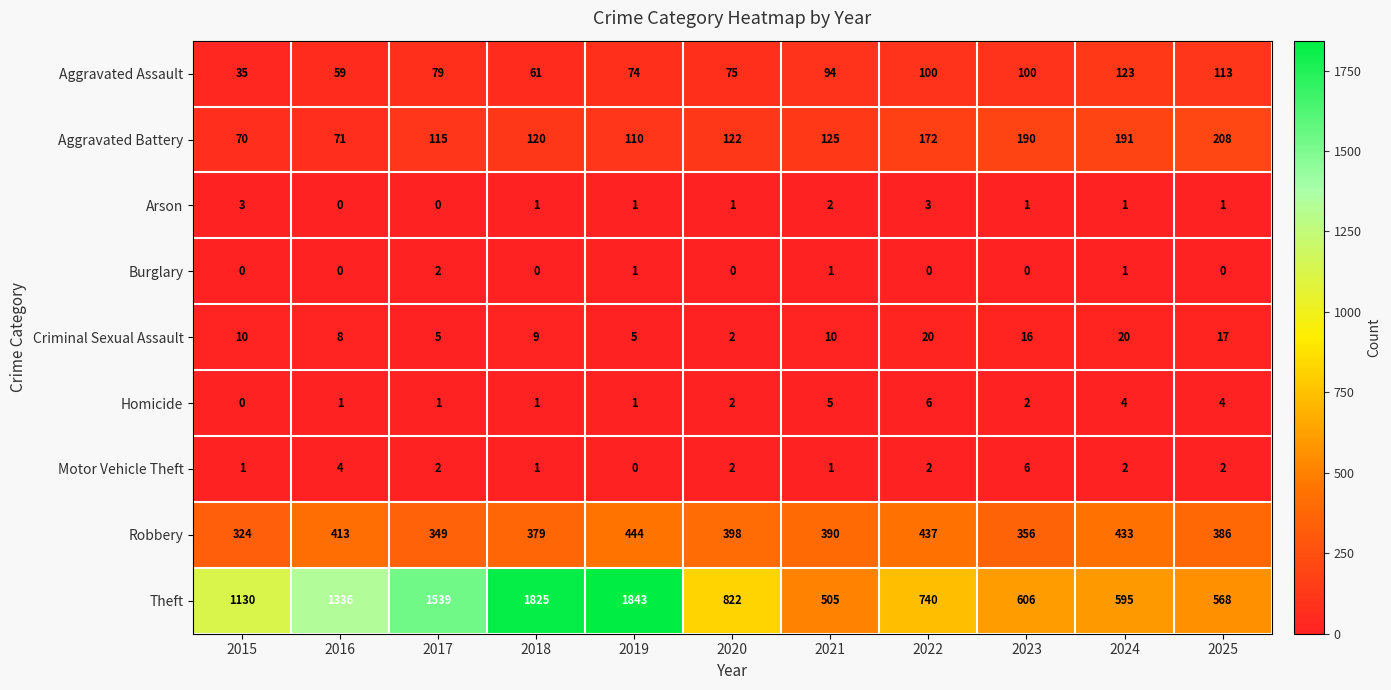

What is the spread (max minus min) of values at 2017?

1539